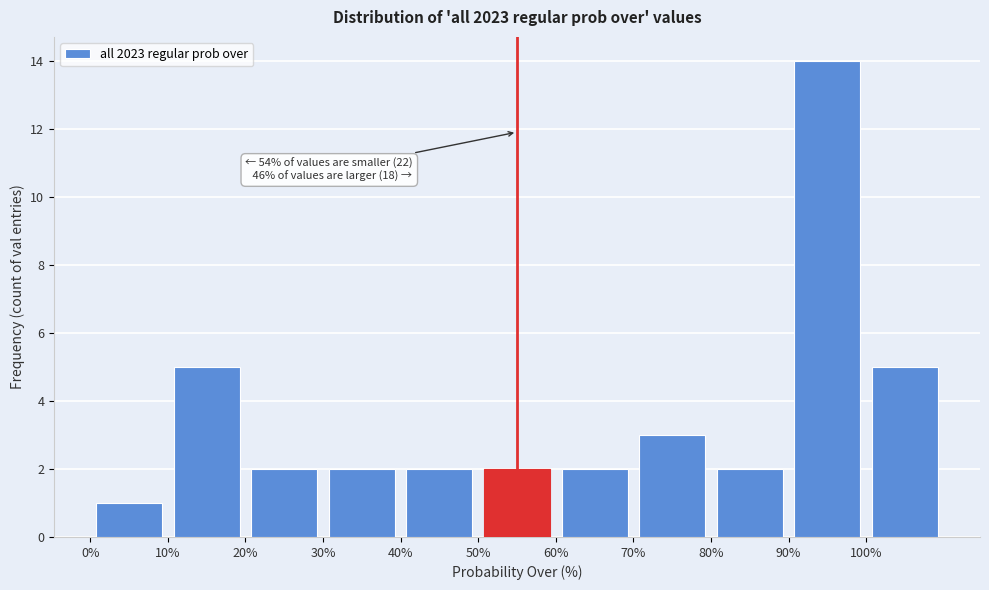

Which range on the x-axis has the tallest bar?

90 to 100